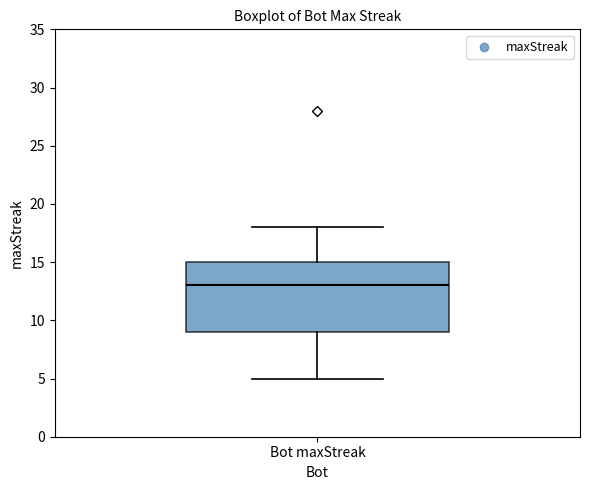

Transcribe this box plot: give where the median line is, the range the box spans, and where the two whiskers end, as read against the y-axis. The values are not printed on the chart, so give them approximately, as read against the axis.

median 13, box 9 to 15, whiskers 5 to 18